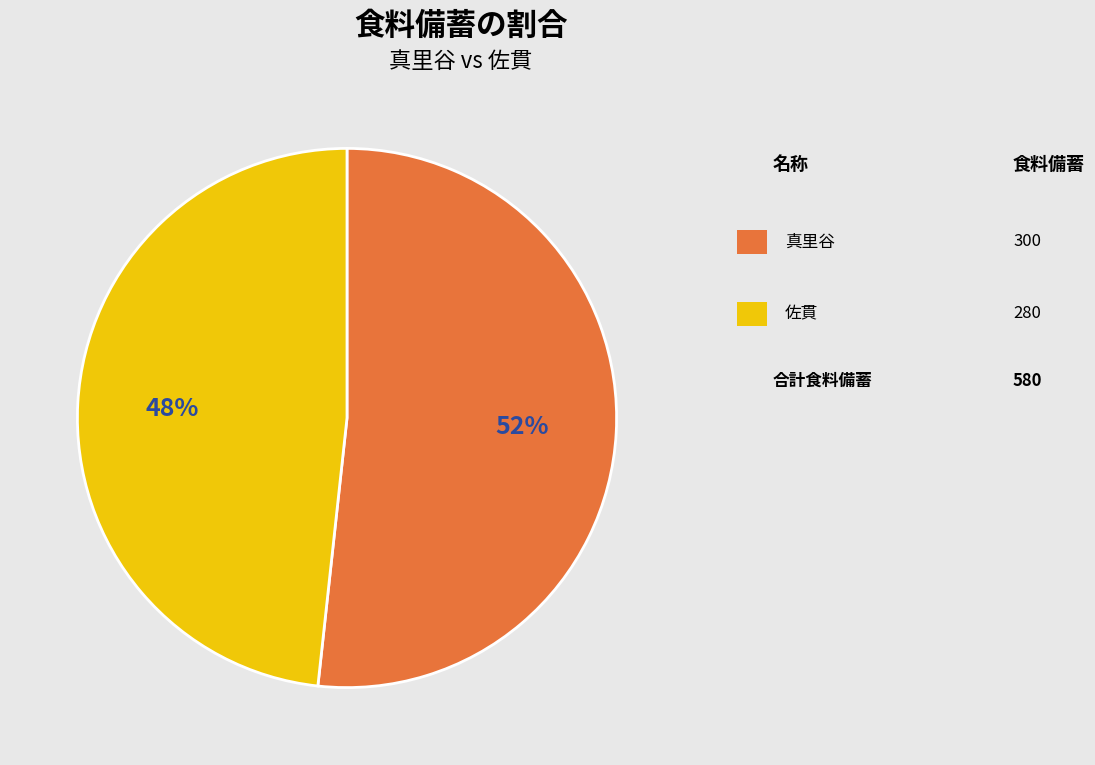

To the nearest percent, what is the average slice percentage?

50%